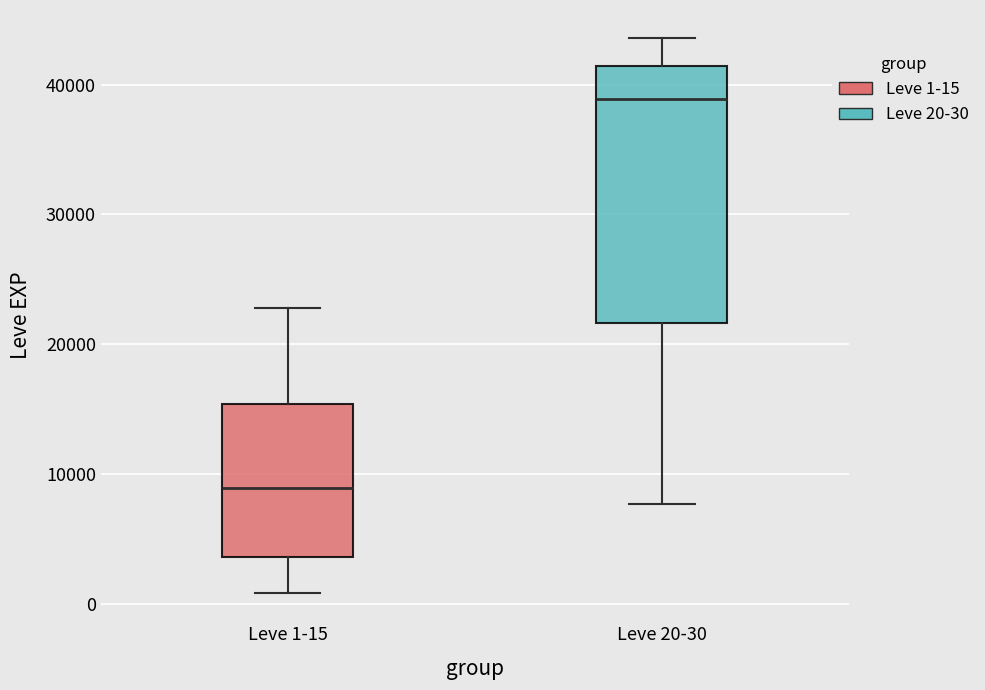

Reading left to right, transcribe this box plot: for each box, give where its median line is, the range the box spans, and where its two whiskers end, as read against the y-axis. The values are not printed on the chart, so give them approximately, as read against the axis.

Leve 1-15: median 9000, box 4000 to 15000, whiskers 1000 to 23000
Leve 20-30: median 39000, box 22000 to 41000, whiskers 8000 to 44000